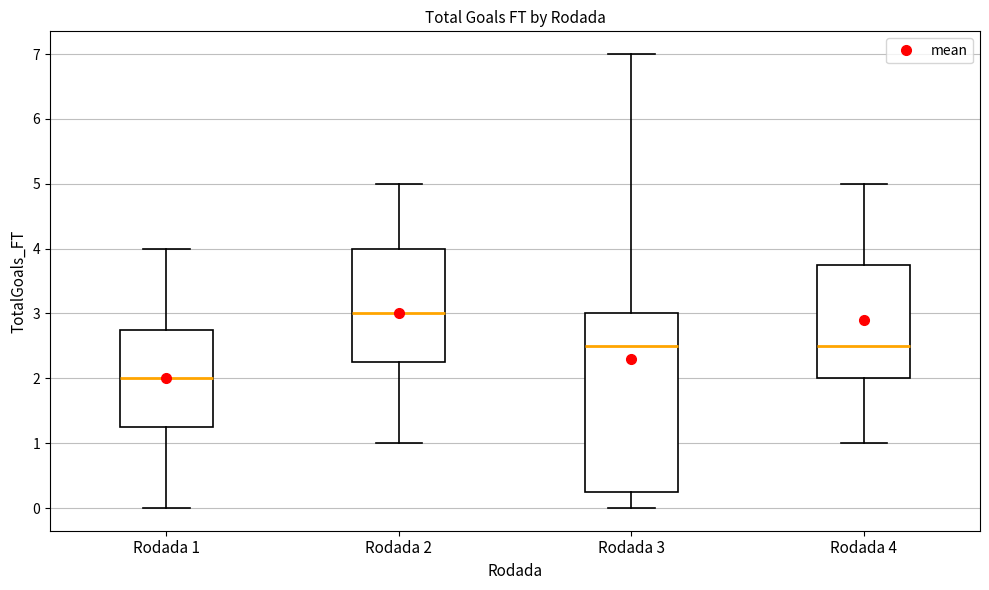

Reading left to right, read every box against the y-axis: the position of its median line, the range the box covers, and the ends of its whiskers. The values are not printed on the chart, so give them approximately, as read against the axis.

Rodada 1: median 2.0, box 1.3 to 2.8, whiskers 0.0 to 4.0
Rodada 2: median 3.0, box 2.3 to 4.0, whiskers 1.0 to 5.0
Rodada 3: median 2.5, box 0.3 to 3.0, whiskers 0.0 to 7.0
Rodada 4: median 2.5, box 2.0 to 3.8, whiskers 1.0 to 5.0